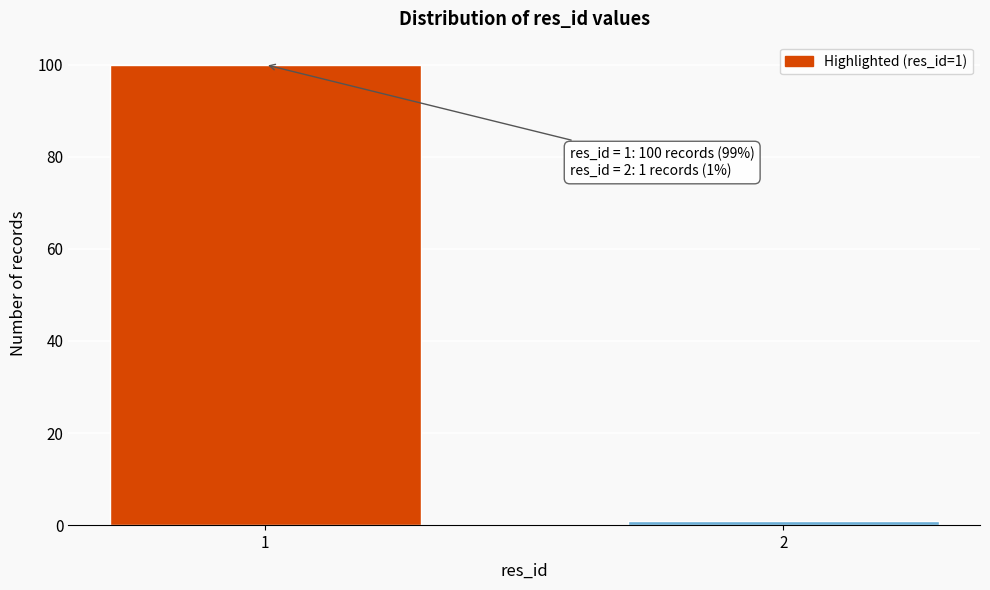

Reading left to right, transcribe all the data shown in this chart.

100	1